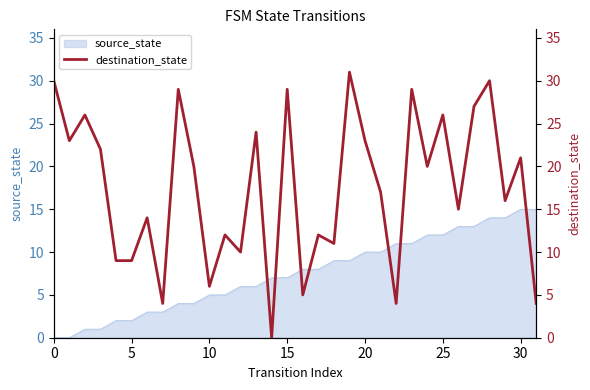

What is the change in value from 26 to 30?

+6